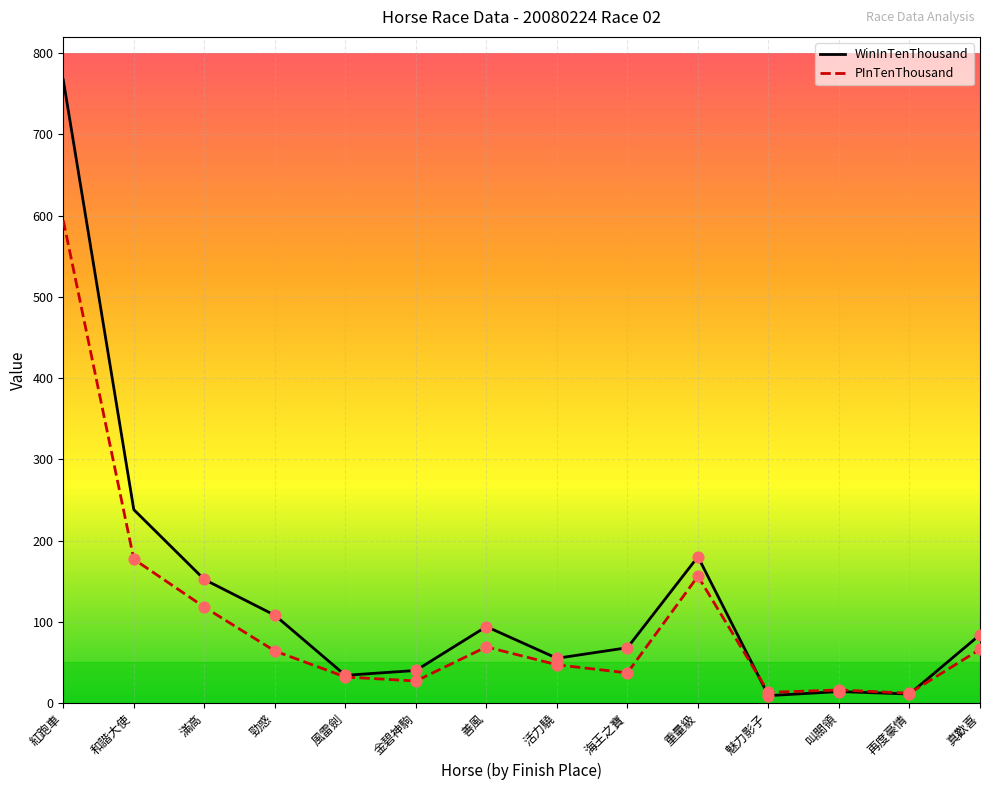

Which series has the largest range (max minus min)?

WinInTenThousand